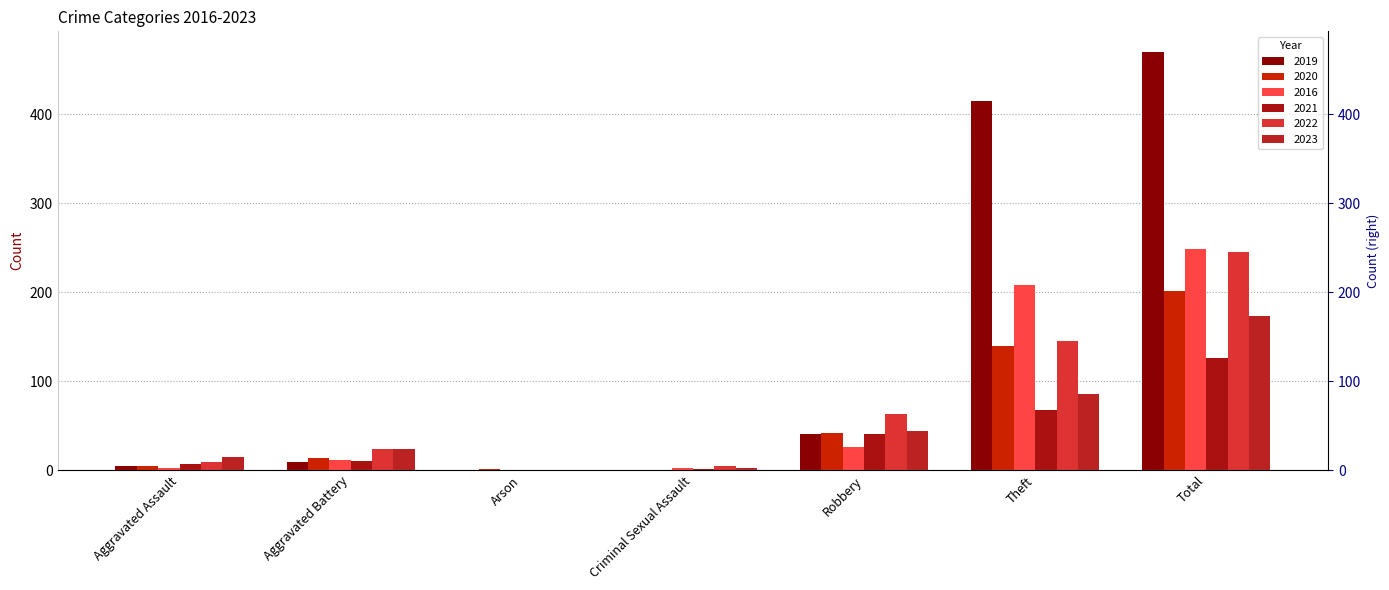

At how many categories does at least one series exceed 266?

2